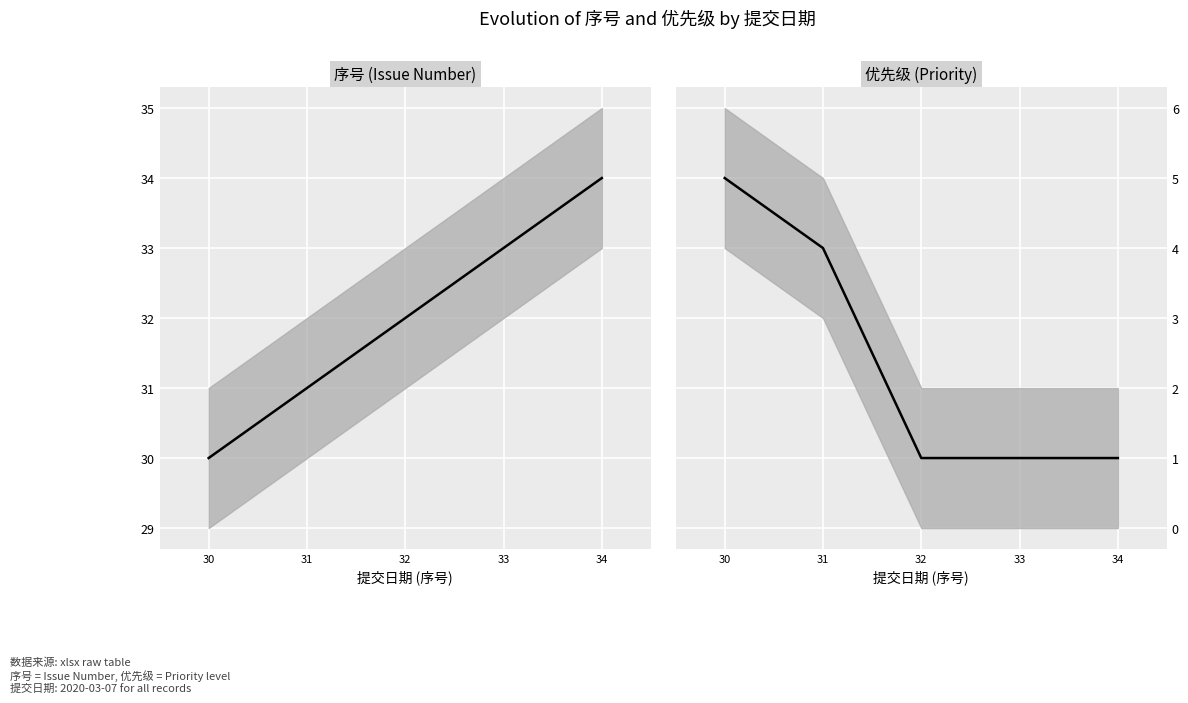

At which category does the chart reach its minimum across all series?

32